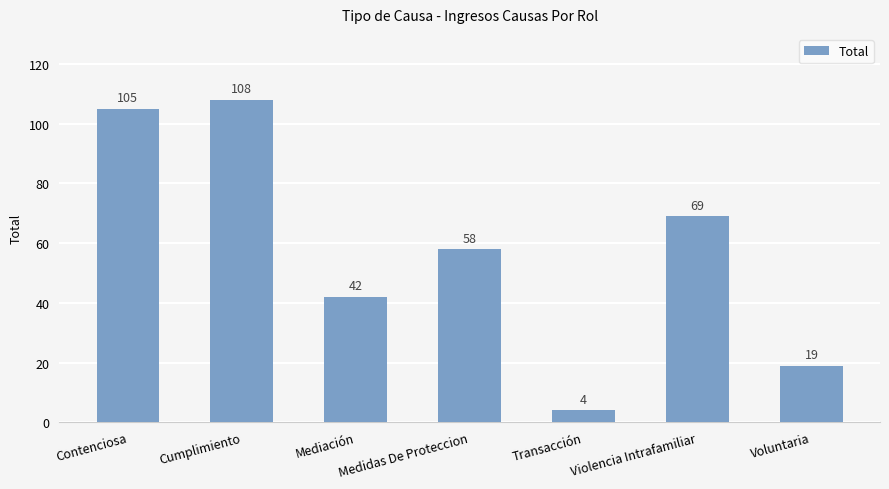

What is the greatest value displayed?

108